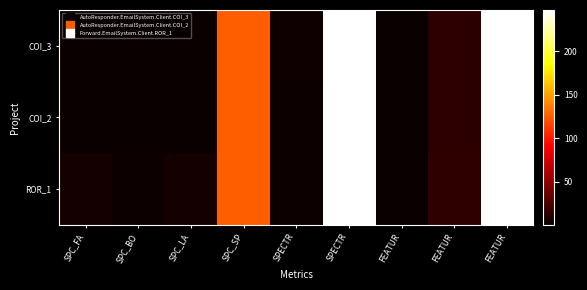

Reading left to right, list all the values displayed in this chart.

COI_3: SPC_FA=1	SPC_BO=1	SPC_LA=1	SPC_SP=125	SPECTR=3	SPECTR=247	FEATUR=1	FEATUR=14	FEATUR=247
COI_2: SPC_FA=1	SPC_BO=1	SPC_LA=1	SPC_SP=125	SPECTR=2	SPECTR=247	FEATUR=1	FEATUR=14	FEATUR=247
ROR_1: SPC_FA=5	SPC_BO=2	SPC_LA=5	SPC_SP=125	SPECTR=2	SPECTR=247	FEATUR=1	FEATUR=15	FEATUR=247